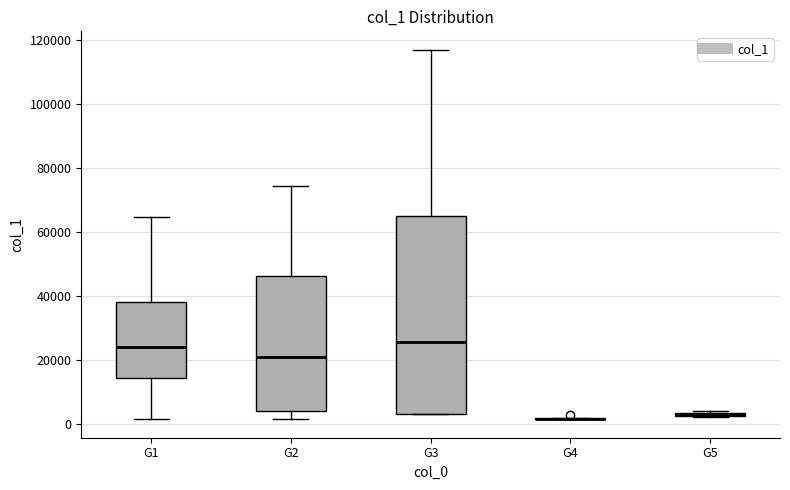

Which box is the tallest, from its lower edge to its upper edge?

G3